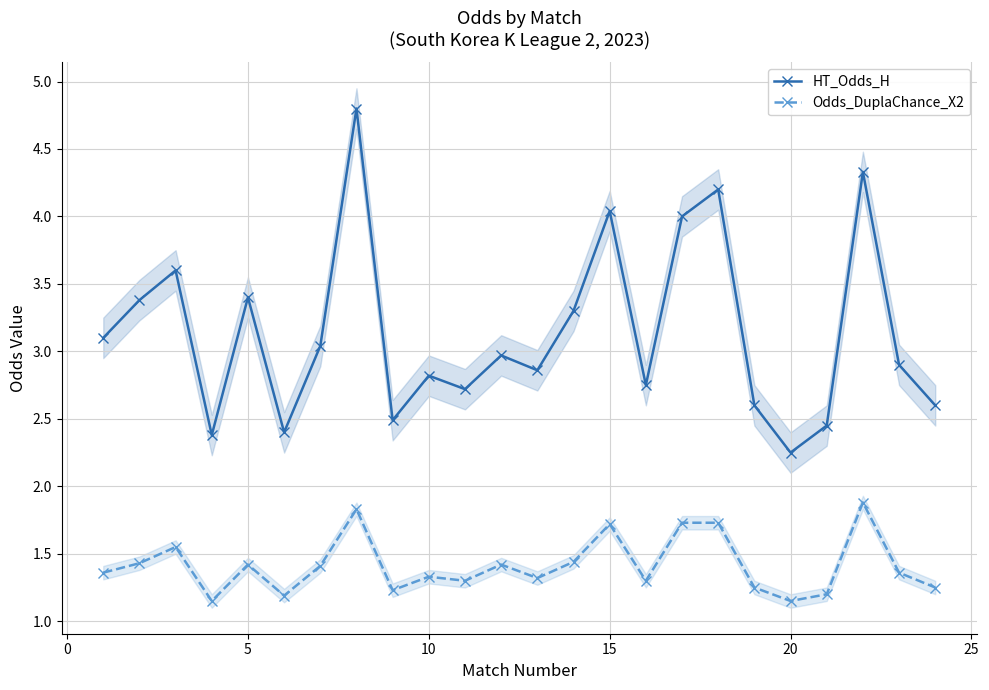

How many Odds_DuplaChance_X2 values are between 1 and 2?

24